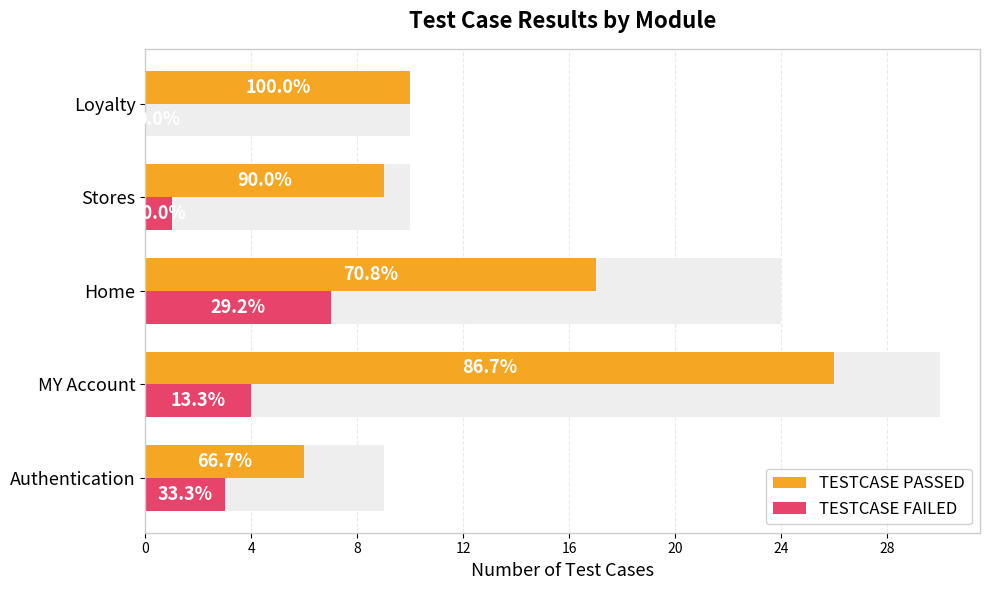

What is the average value of the TESTCASE FAILED series?

3